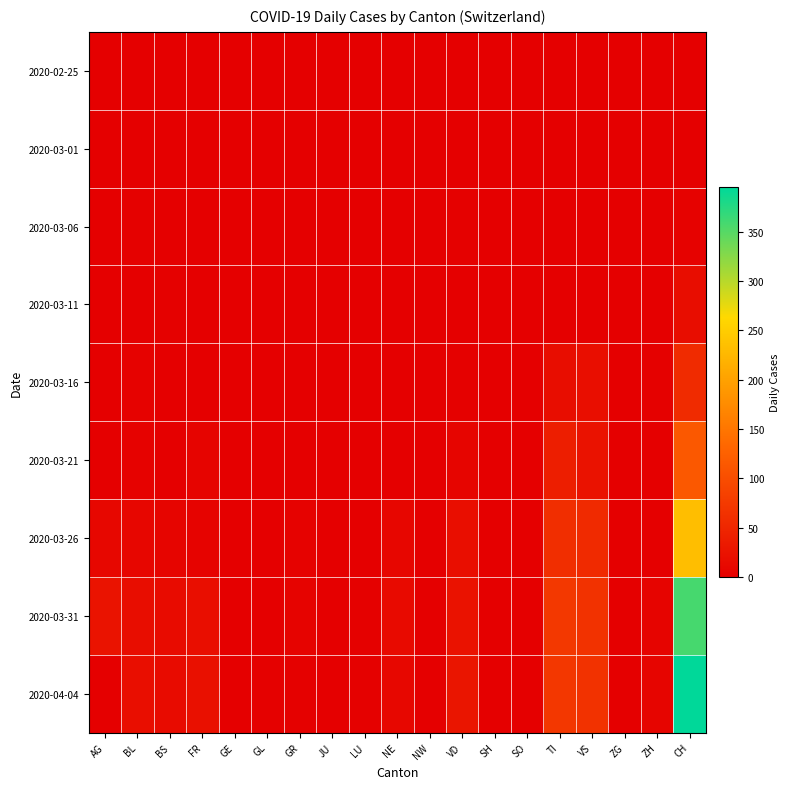

Reading left to right, extract all data points from this chart.

2020-02-25: AG=0	BL=0	BS=0	FR=0	GE=0	GL=0	GR=0	JU=0	LU=0	NE=0	NW=0	VD=0	SH=0	SO=0	TI=0	VS=0	ZG=0	ZH=0	CH=0
2020-03-01: AG=0	BL=0	BS=0	FR=0	GE=0	GL=0	GR=0	JU=0	LU=0	NE=0	NW=0	VD=0	SH=0	SO=0	TI=0	VS=0	ZG=0	ZH=0	CH=0
2020-03-06: AG=0	BL=2	BS=0	FR=0	GE=0	GL=0	GR=0	JU=0	LU=0	NE=0	NW=0	VD=2	SH=0	SO=0	TI=0	VS=0	ZG=0	ZH=0	CH=4
2020-03-11: AG=0	BL=1	BS=2	FR=0	GE=0	GL=0	GR=0	JU=0	LU=0	NE=0	NW=0	VD=1	SH=0	SO=0	TI=0	VS=0	ZG=0	ZH=0	CH=17
2020-03-16: AG=0	BL=4	BS=0	FR=0	GE=0	GL=0	GR=0	JU=0	LU=0	NE=0	NW=0	VD=2	SH=0	SO=0	TI=18	VS=20	ZG=0	ZH=2	CH=56
2020-03-21: AG=0	BL=4	BS=0	FR=6	GE=0	GL=0	GR=0	JU=0	LU=0	NE=1	NW=0	VD=8	SH=0	SO=0	TI=40	VS=24	ZG=0	ZH=0	CH=114
2020-03-26: AG=10	BL=9	BS=8	FR=5	GE=0	GL=0	GR=4	JU=0	LU=1	NE=9	NW=0	VD=19	SH=1	SO=0	TI=60	VS=55	ZG=0	ZH=0	CH=233
2020-03-31: AG=25	BL=18	BS=15	FR=20	GE=0	GL=1	GR=5	JU=0	LU=3	NE=14	NW=1	VD=24	SH=0	SO=0	TI=74	VS=66	ZG=0	ZH=6	CH=358
2020-04-04: AG=0	BL=19	BS=16	FR=21	GE=0	GL=2	GR=3	JU=0	LU=3	NE=10	NW=0	VD=28	SH=0	SO=0	TI=72	VS=66	ZG=0	ZH=7	CH=395